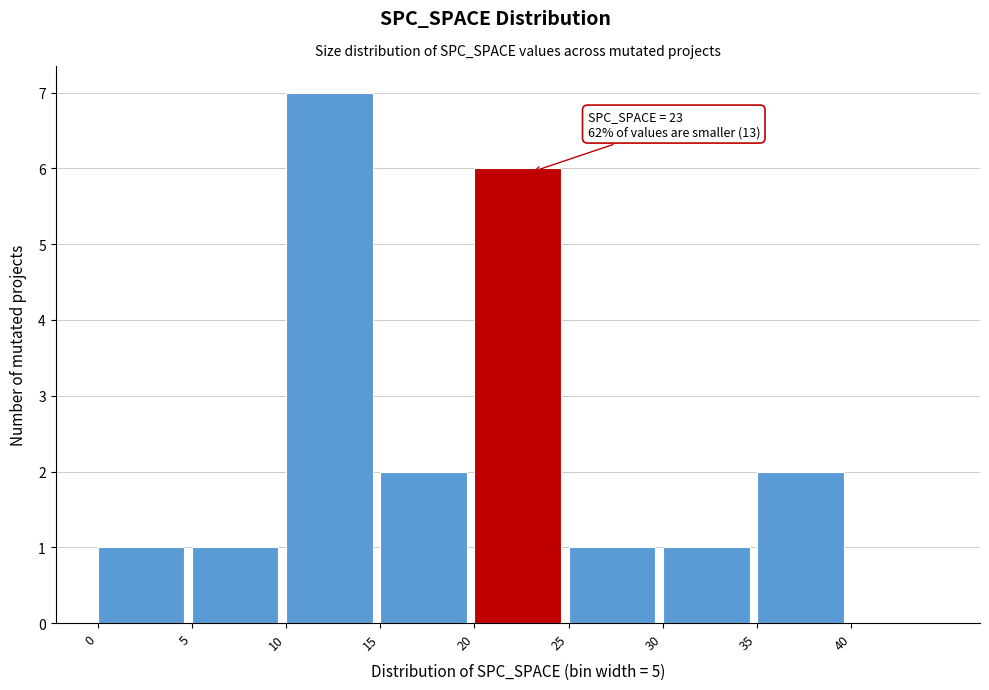

Which range on the x-axis has the tallest bar?

10 to 15